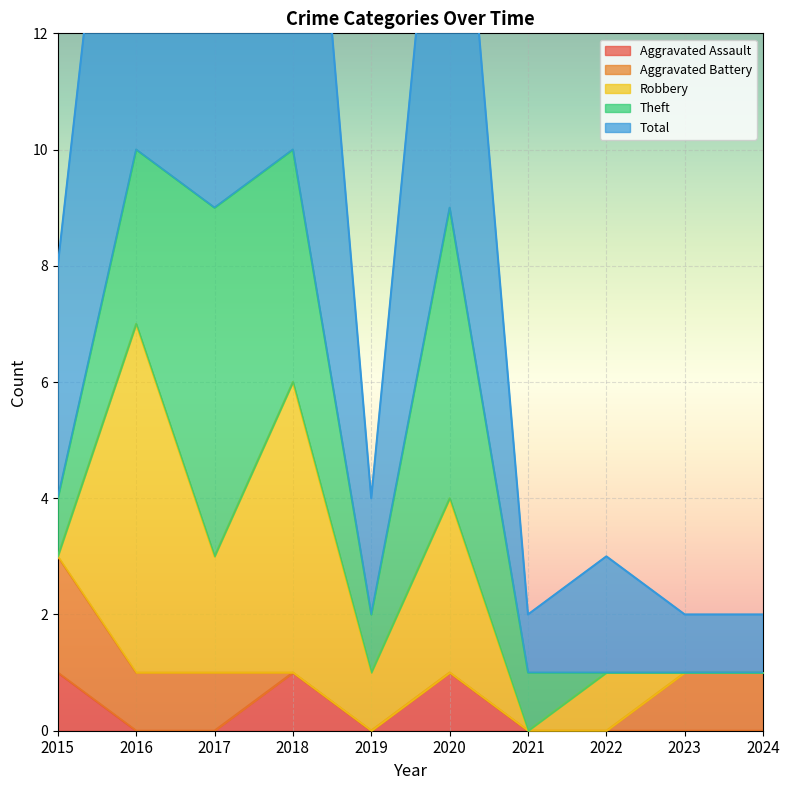

Which has a higher value, 2023 or 2024?

2023